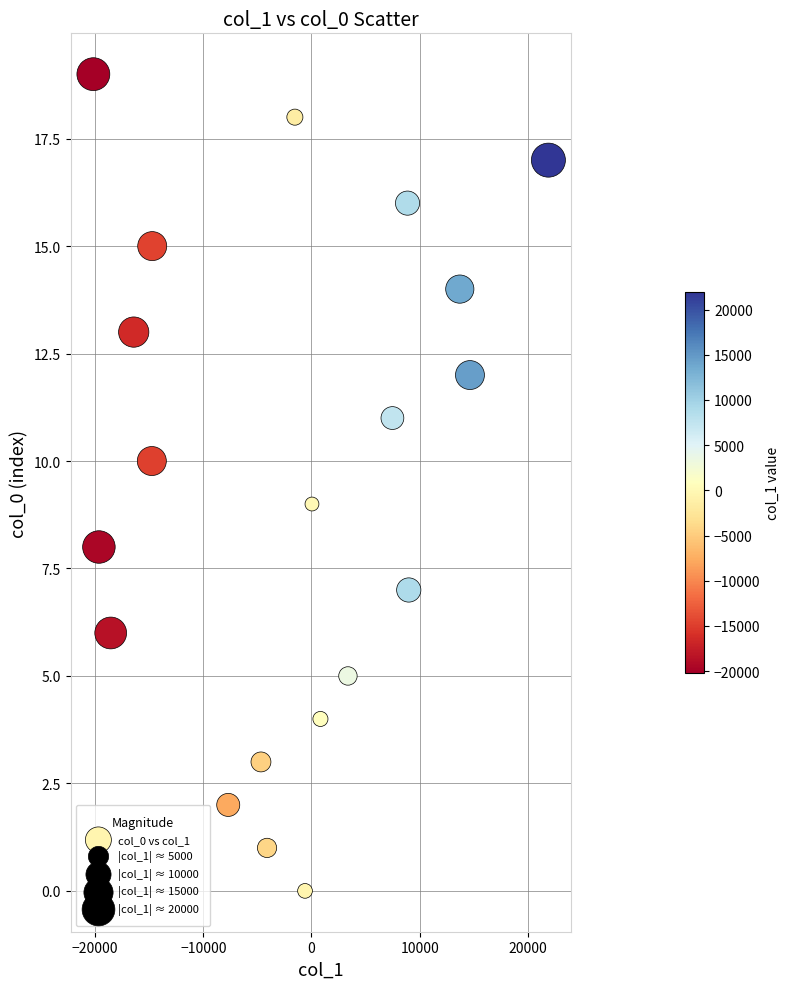

What is the range of Y values (max minus min)?

19